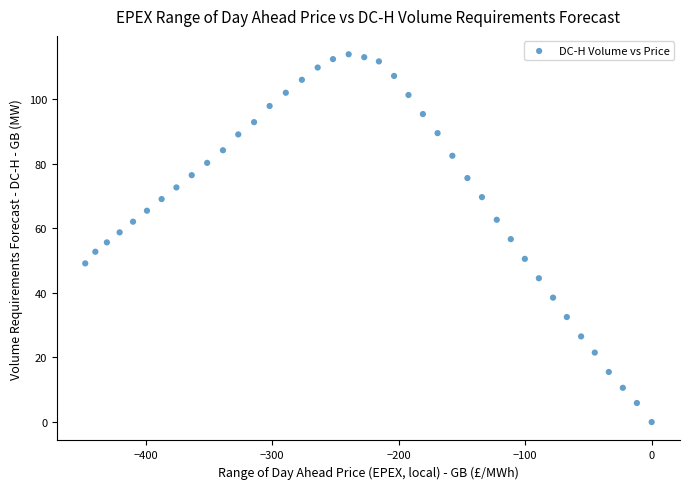

What is the range of Y values (max minus min)?

113.8